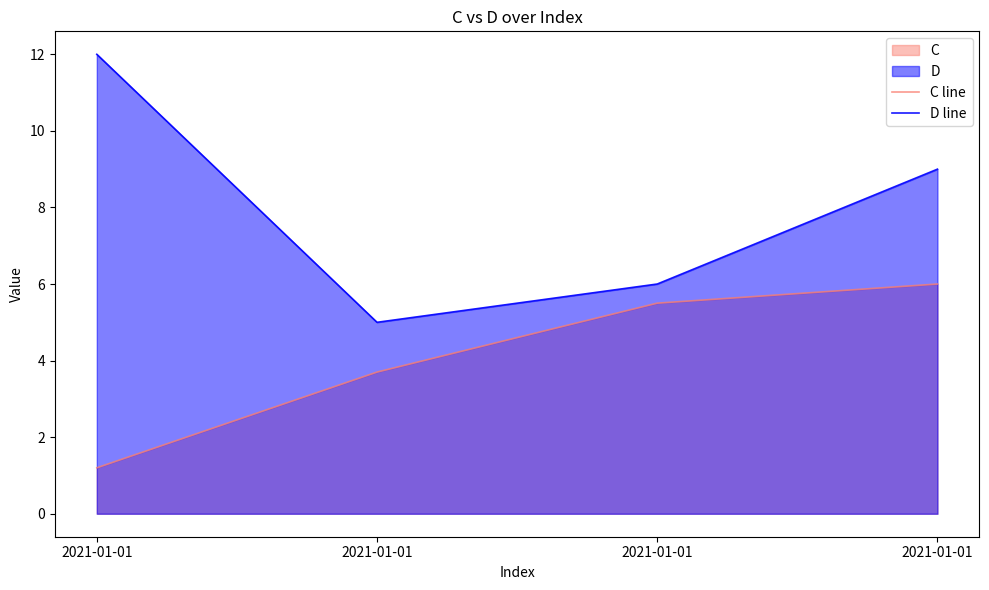

Reading left to right, transcribe all the data shown in this chart.

C line: 1.2	3.7	5.5	6.0
D line: 12.0	5.0	6.0	9.0